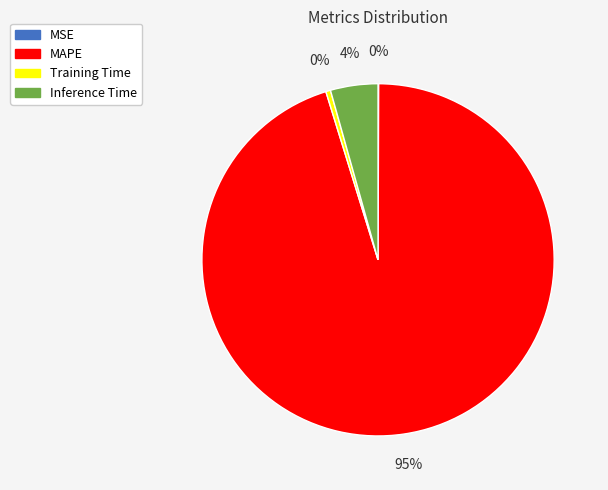

Which category accounts for the majority?

MAPE